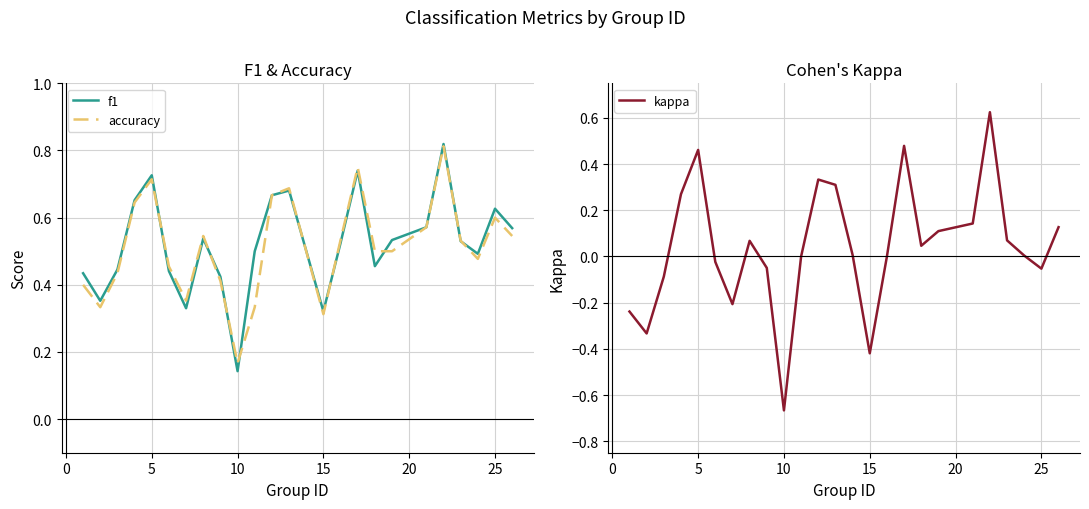

List the series in order of their peak value, lowest first.

kappa, accuracy, f1